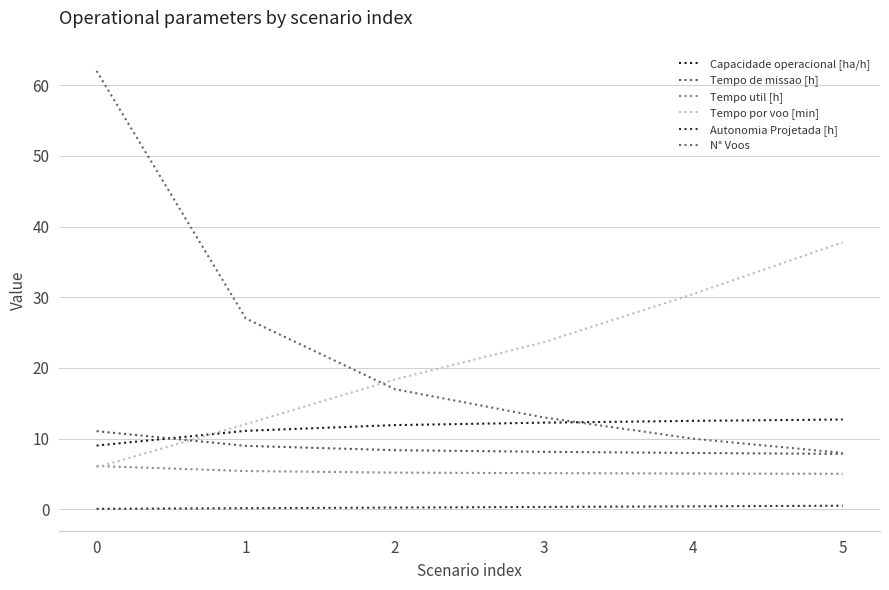

Reading left to right, list all the values displayed in this chart.

Capacidade operacional [ha/h]: 0=9.0	1=11.1	2=11.9	3=12.3	4=12.5	5=12.7
Tempo de missao [h]: 0=11.1	1=9.0	2=8.4	3=8.2	4=8.0	5=7.9
Tempo util [h]: 0=6.1	1=5.4	2=5.2	3=5.1	4=5.1	5=5.0
Tempo por voo [min]: 0=6.0	1=12.1	2=18.4	3=23.7	4=30.5	5=37.8
Autonomia Projetada [h]: 0=0.1	1=0.2	2=0.3	3=0.4	4=0.4	5=0.5
N° Voos: 0=62.0	1=27.0	2=17.0	3=13.0	4=10.0	5=8.0